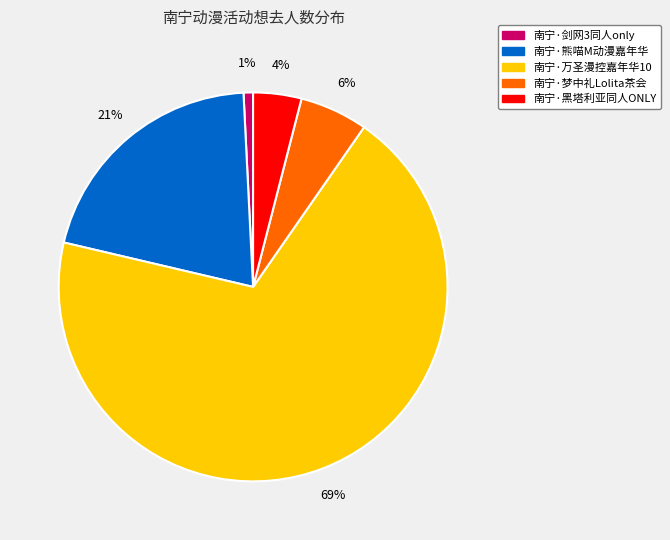

How many slices are in this pie chart?

5